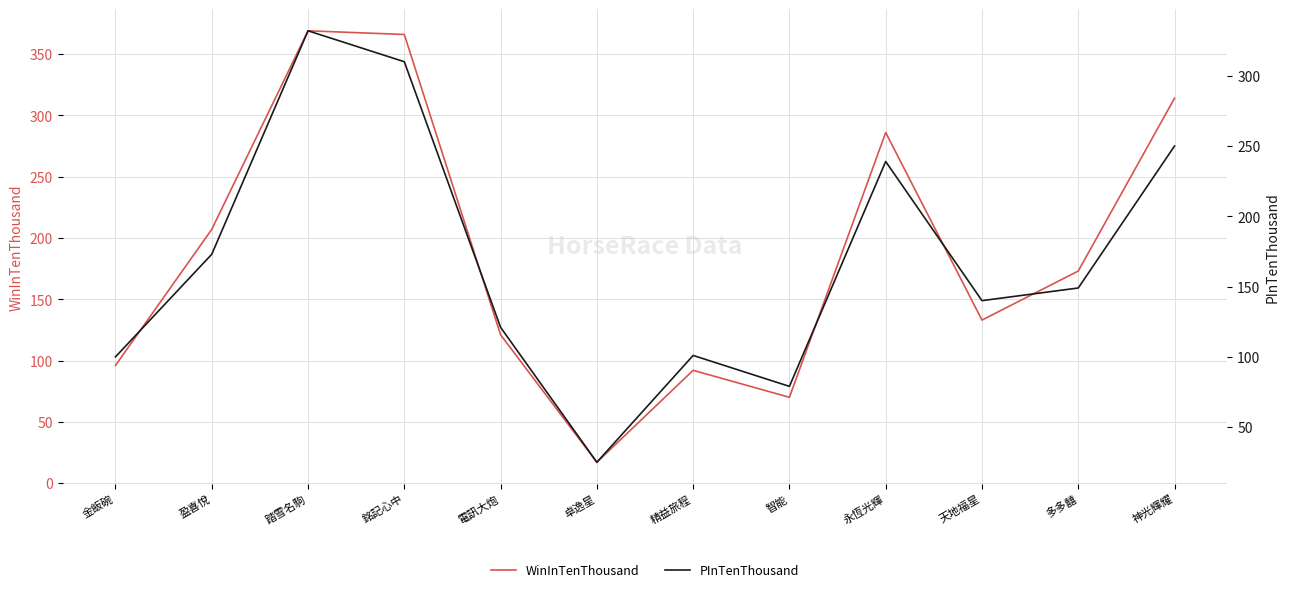

At which label does WinInTenThousand first exceed 173?

盈喜悅